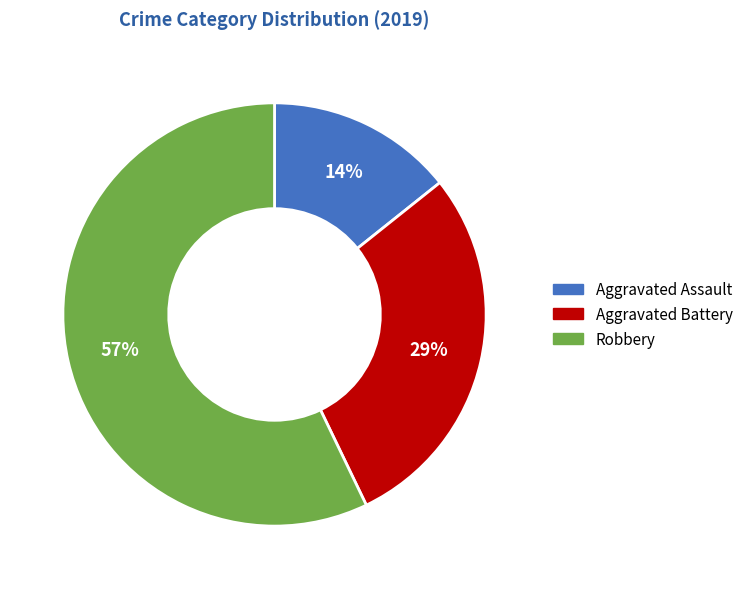

Rank the categories by value from highest to lowest.

Robbery, Aggravated Battery, Aggravated Assault